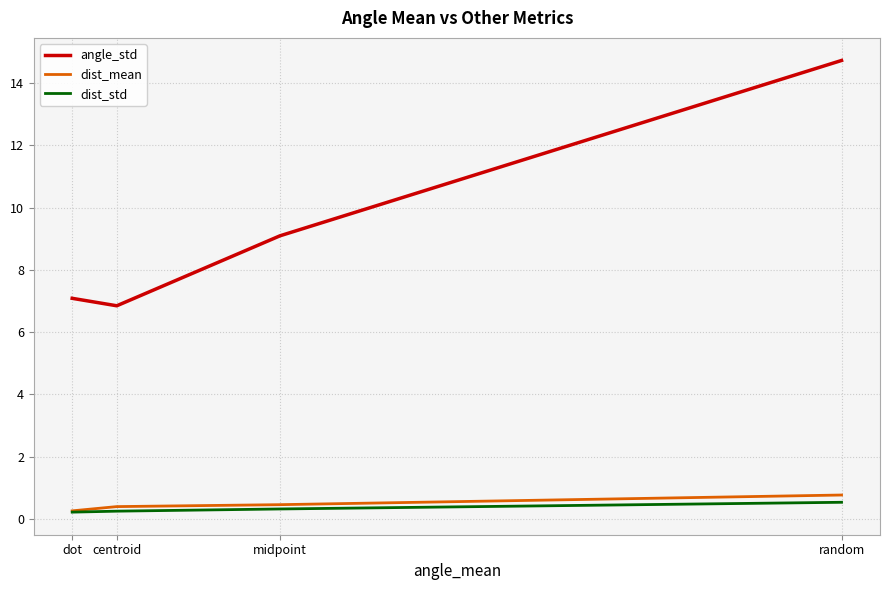

Which series has the largest total across all categories?

angle_std